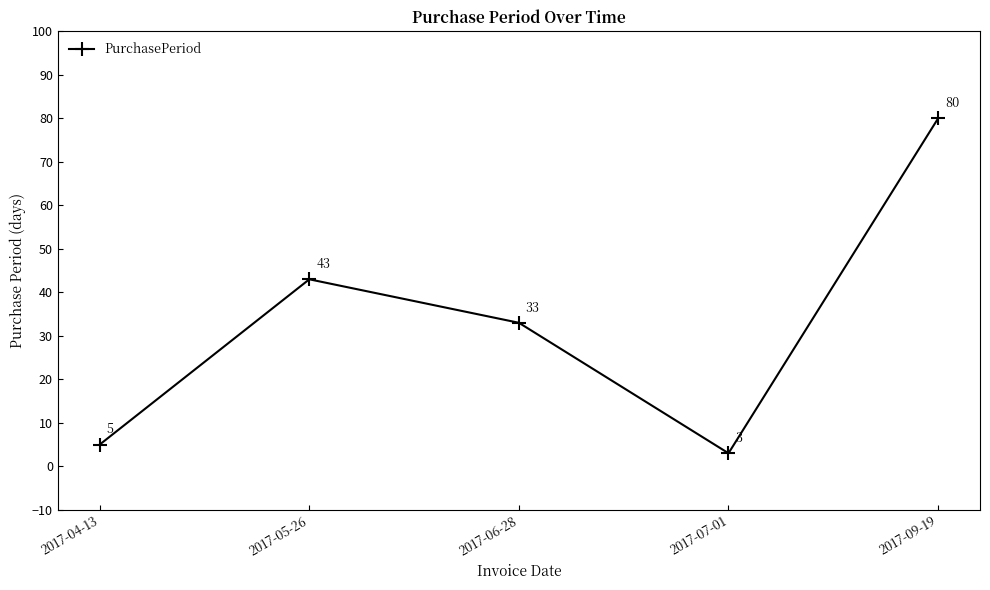

Where is the data nearest to the value 41?

2017-05-26